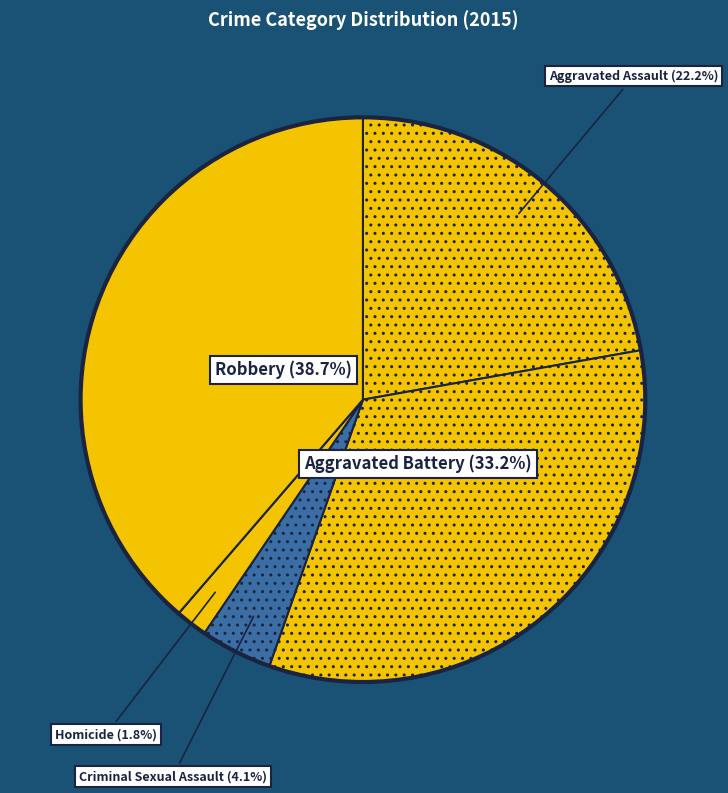

To the nearest percent, what is the difference between the largest and smallest slice percentages?

37%